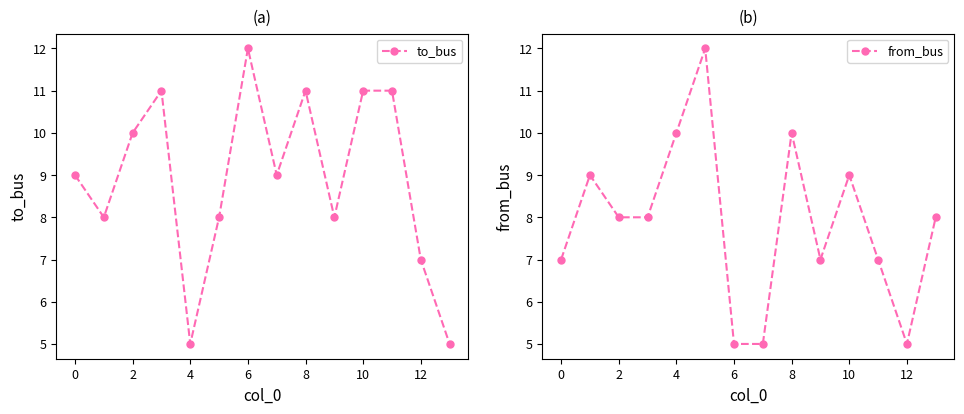

The value of to_bus at 6 is 12. True or false?

True